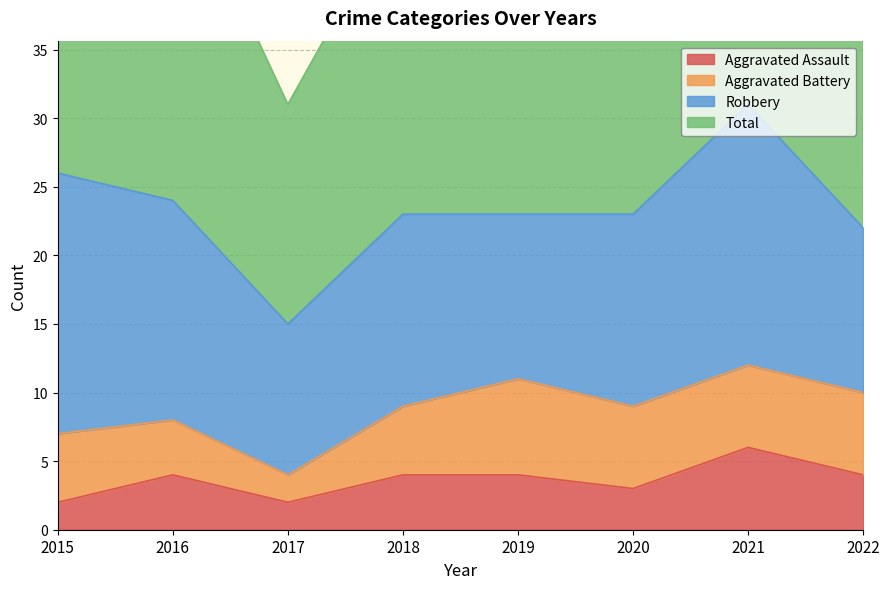

True or false: Total has a value of 10 at 2018.

False